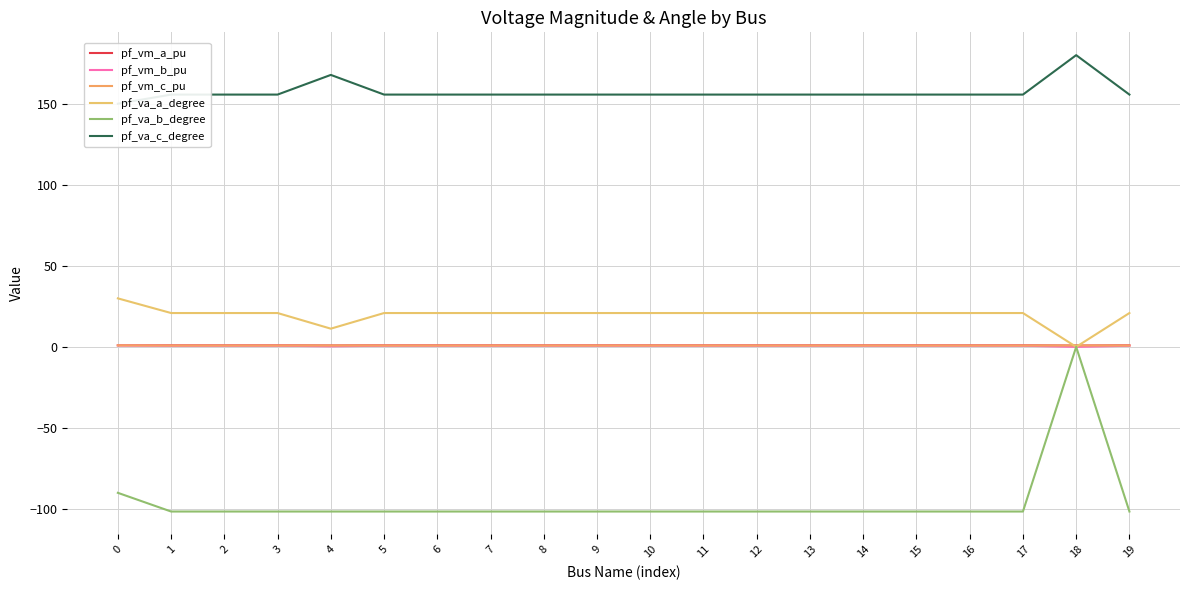

How many lines are shown in the chart?

6